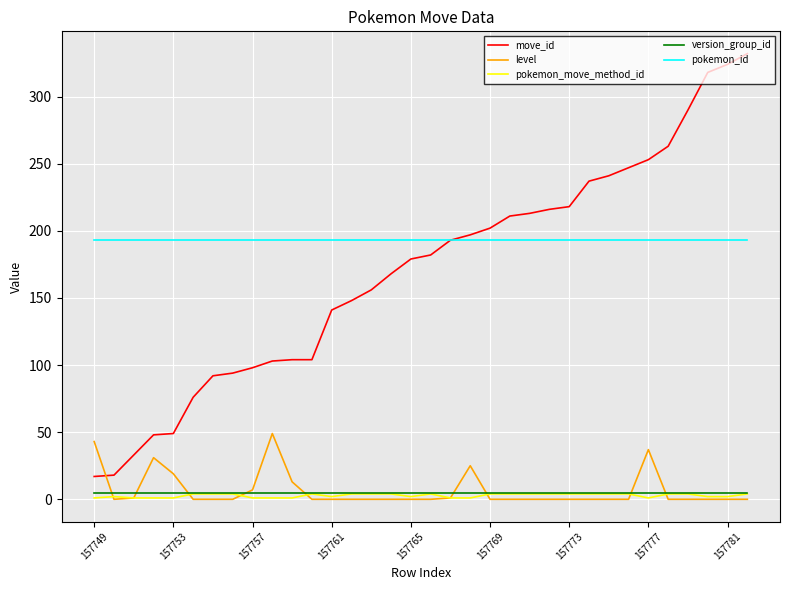

Which series has the widest spread of values?

move_id